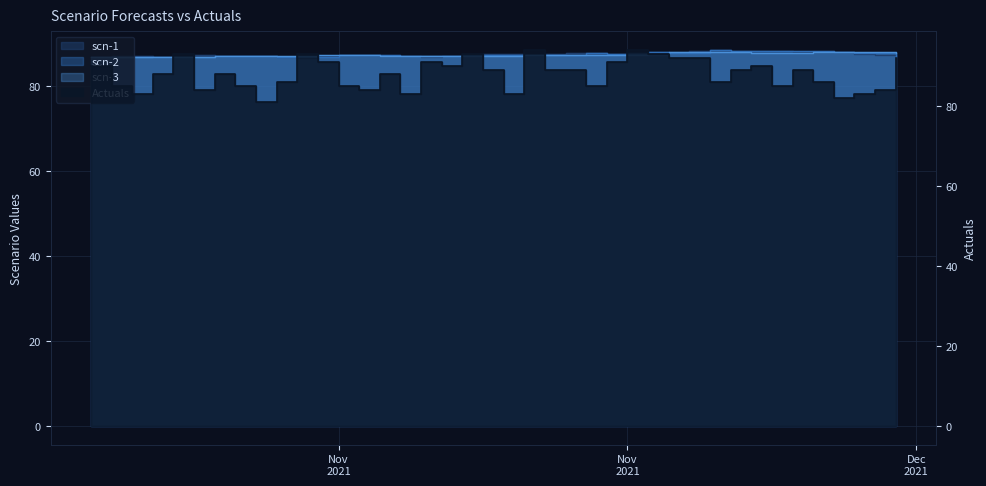

True or false: Actuals and scn-3 intersect in this chart.

True